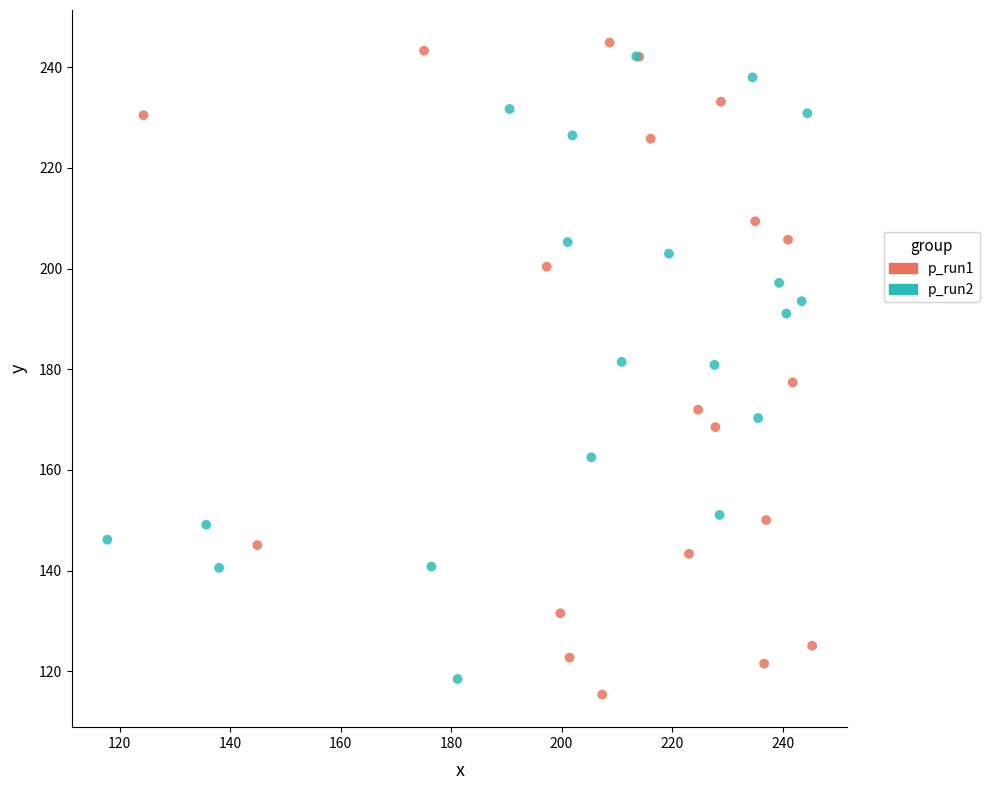

Which series has the widest spread of Y values?

p_run1